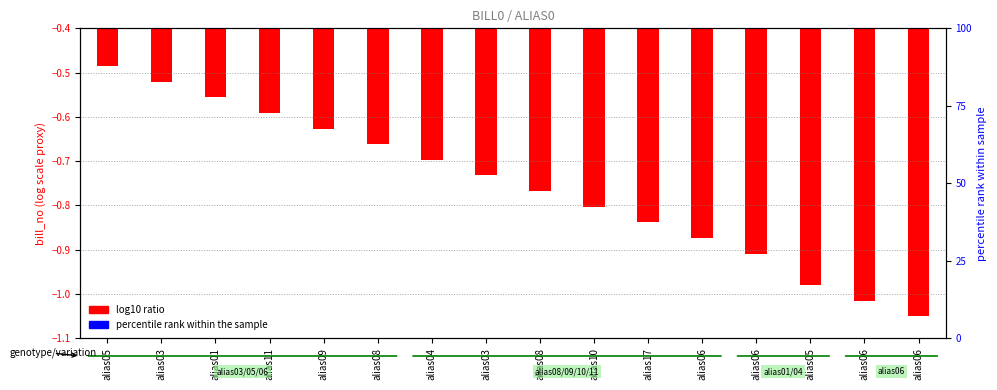

What is the difference between the second highest and second lowest values in the log10 ratio series?

0.5